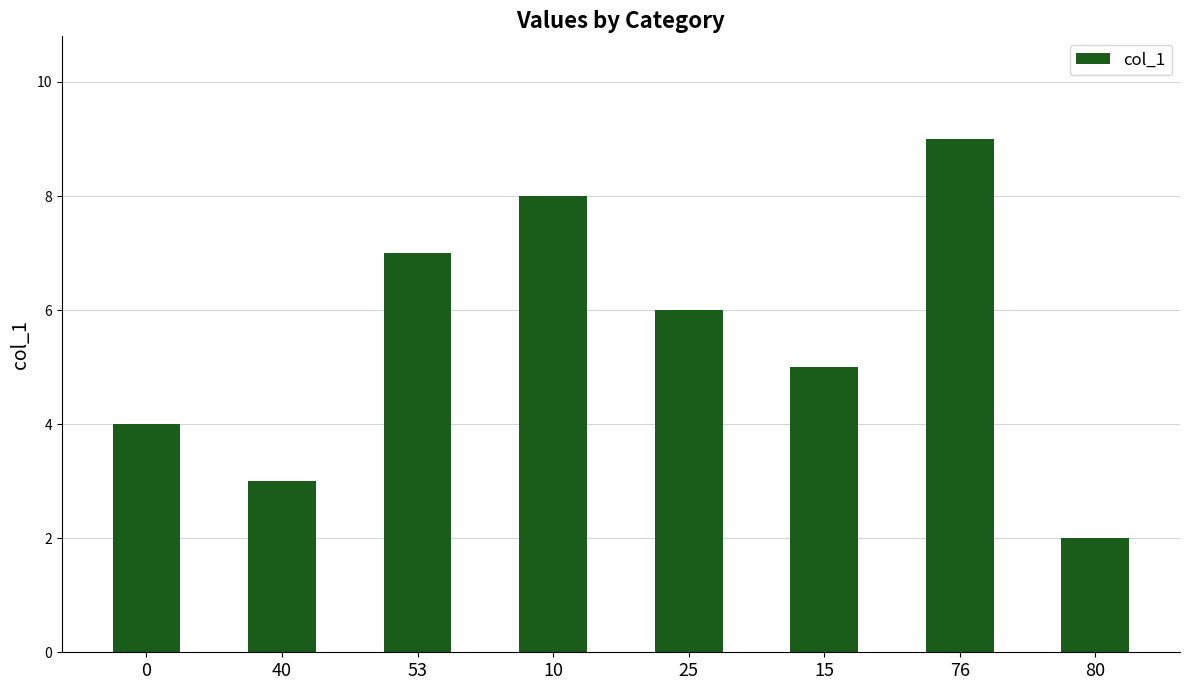

At which label does the data first exceed 5?

53